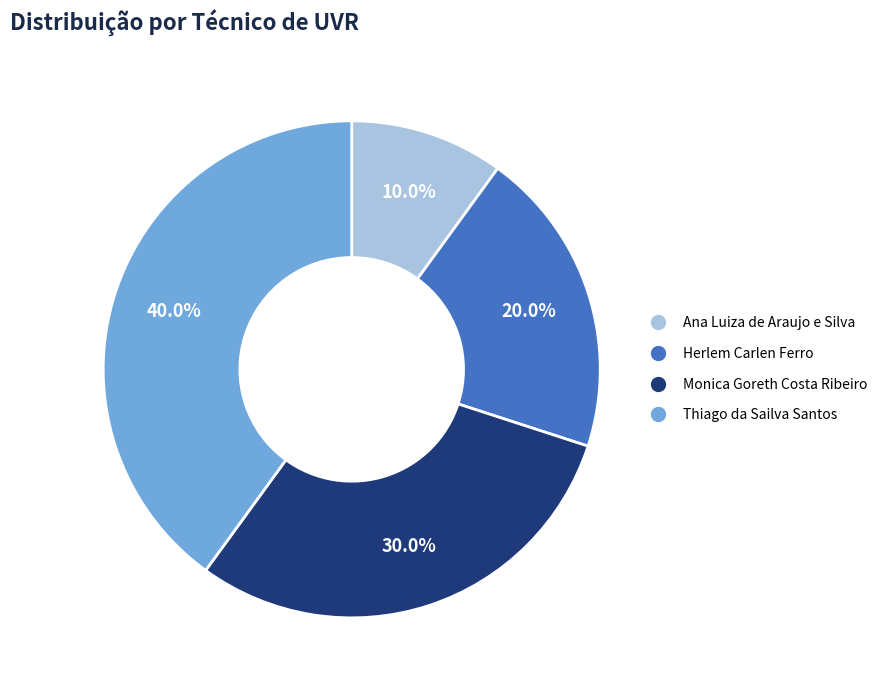

Which slice is the largest?

Thiago da Sailva Santos